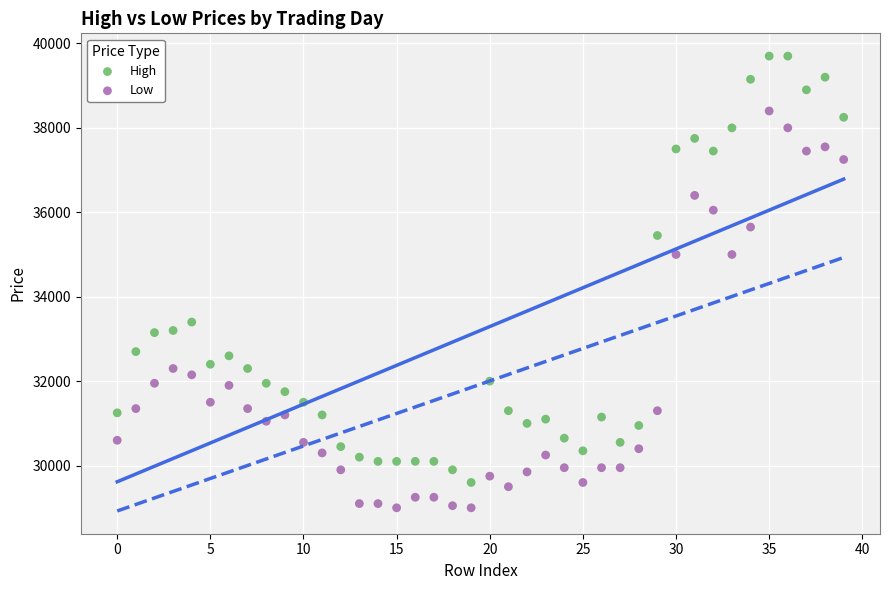

Across all data points, what is the range of Y values (max minus min)?

10700